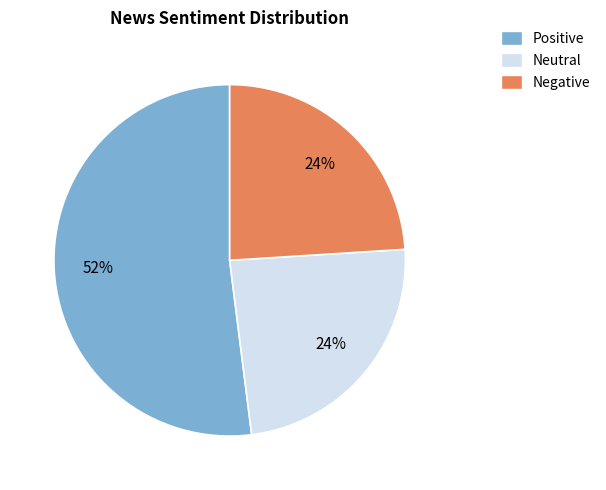

Approximately how many times larger is the value at Negative compared to Neutral?

1.0